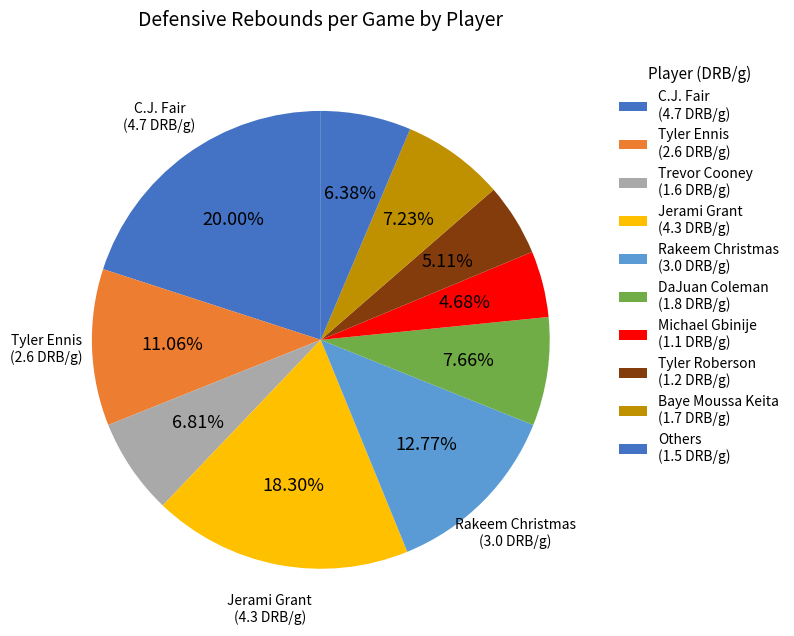

How many slices are in this pie chart?

10